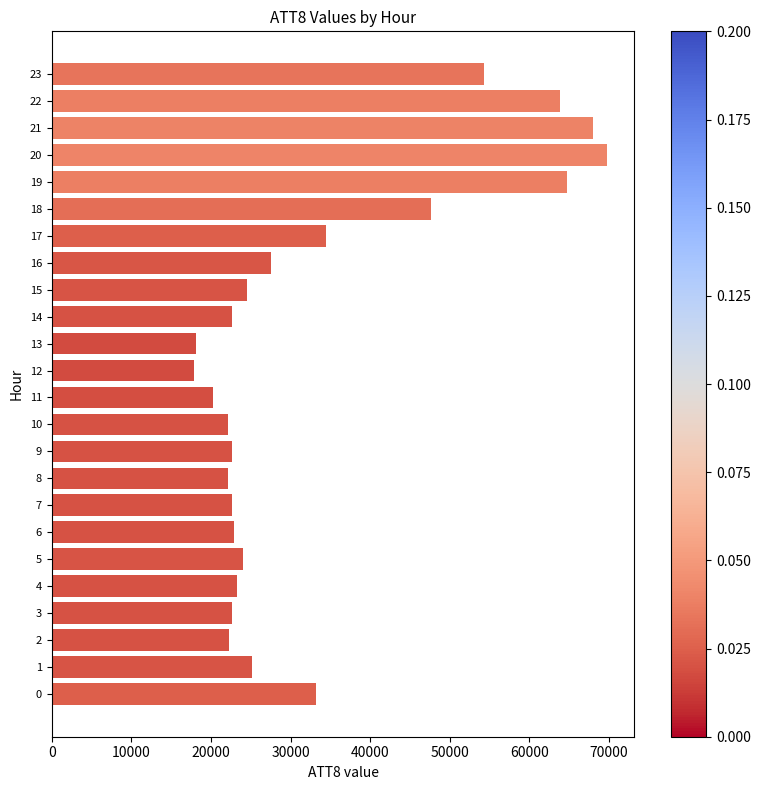

Is it true that the value at 7 is 22700?

True